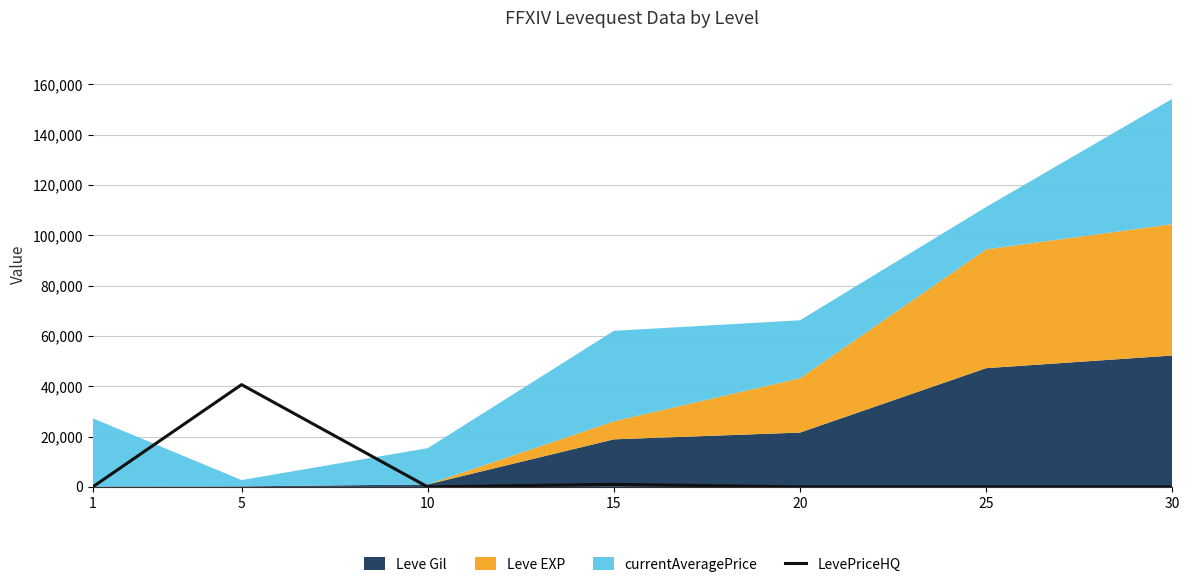

What is the change in value from 10 to 25?

+41.0